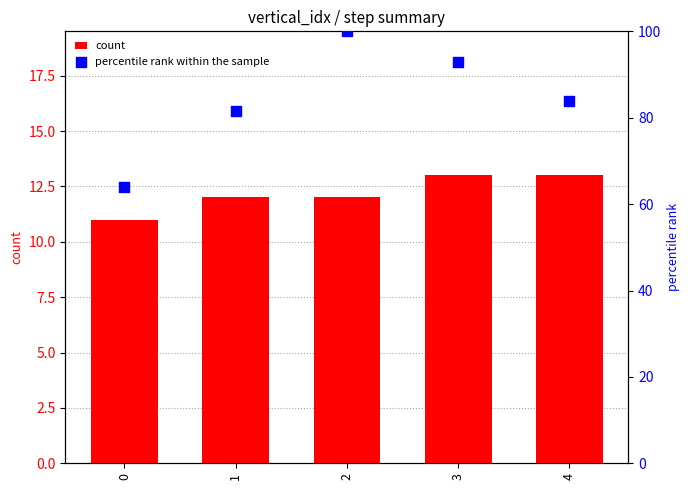

What is the total value across all series at 3?

105.8